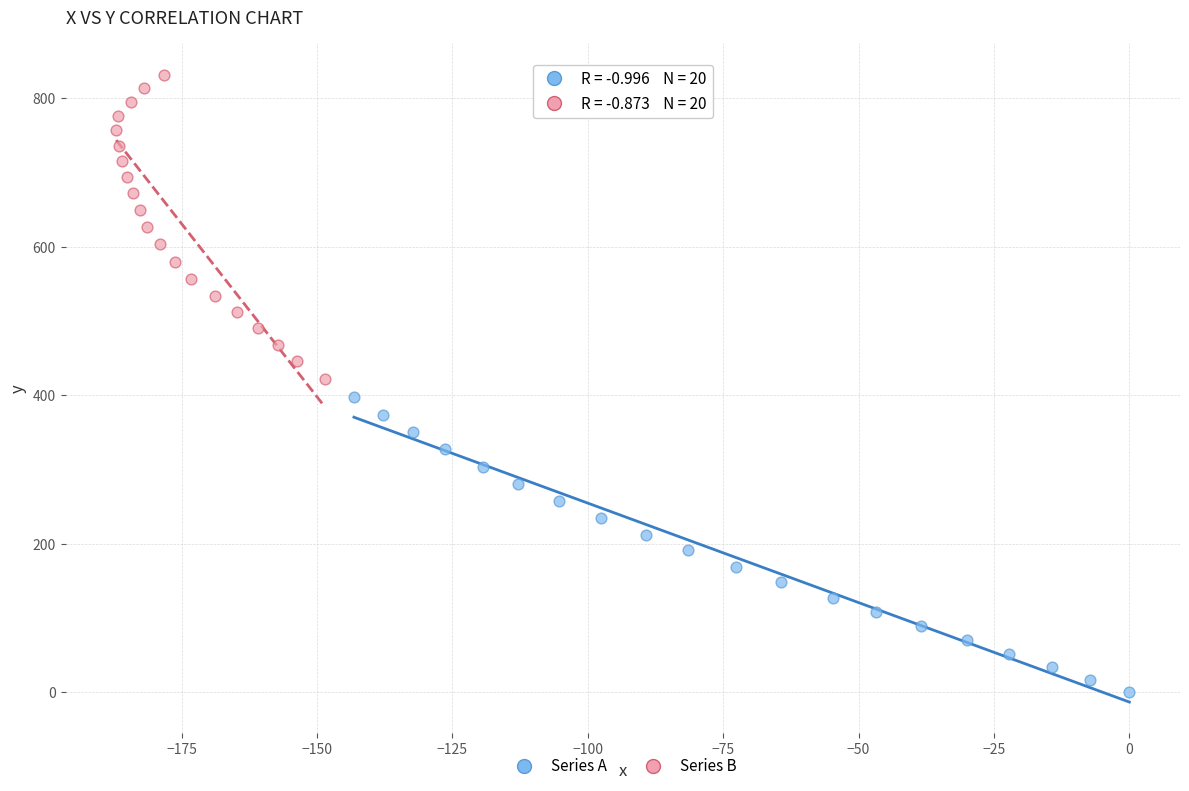

Which series reaches the maximum Y coordinate?

Series B